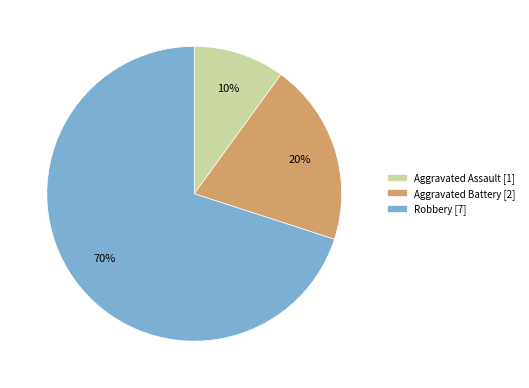

What is the smallest slice in the pie chart?

Aggravated Assault